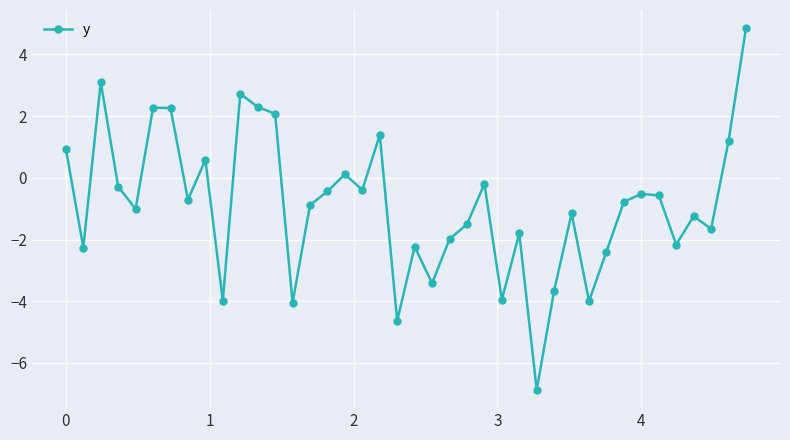

What is the average value?

-0.9